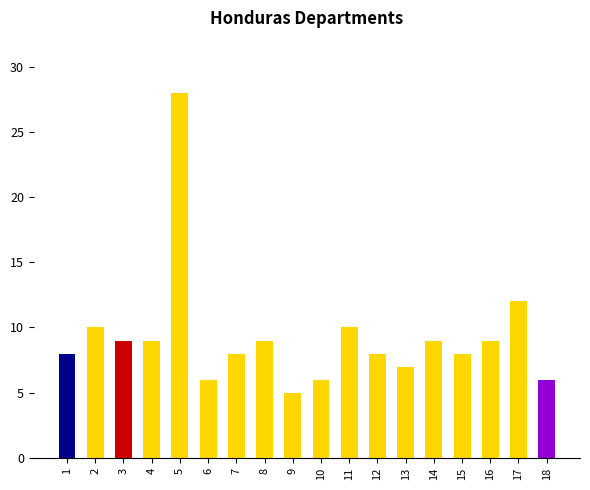

What is the average value?

9